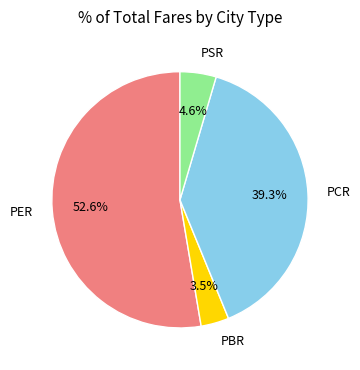

What is the smallest slice in the pie chart?

PBR